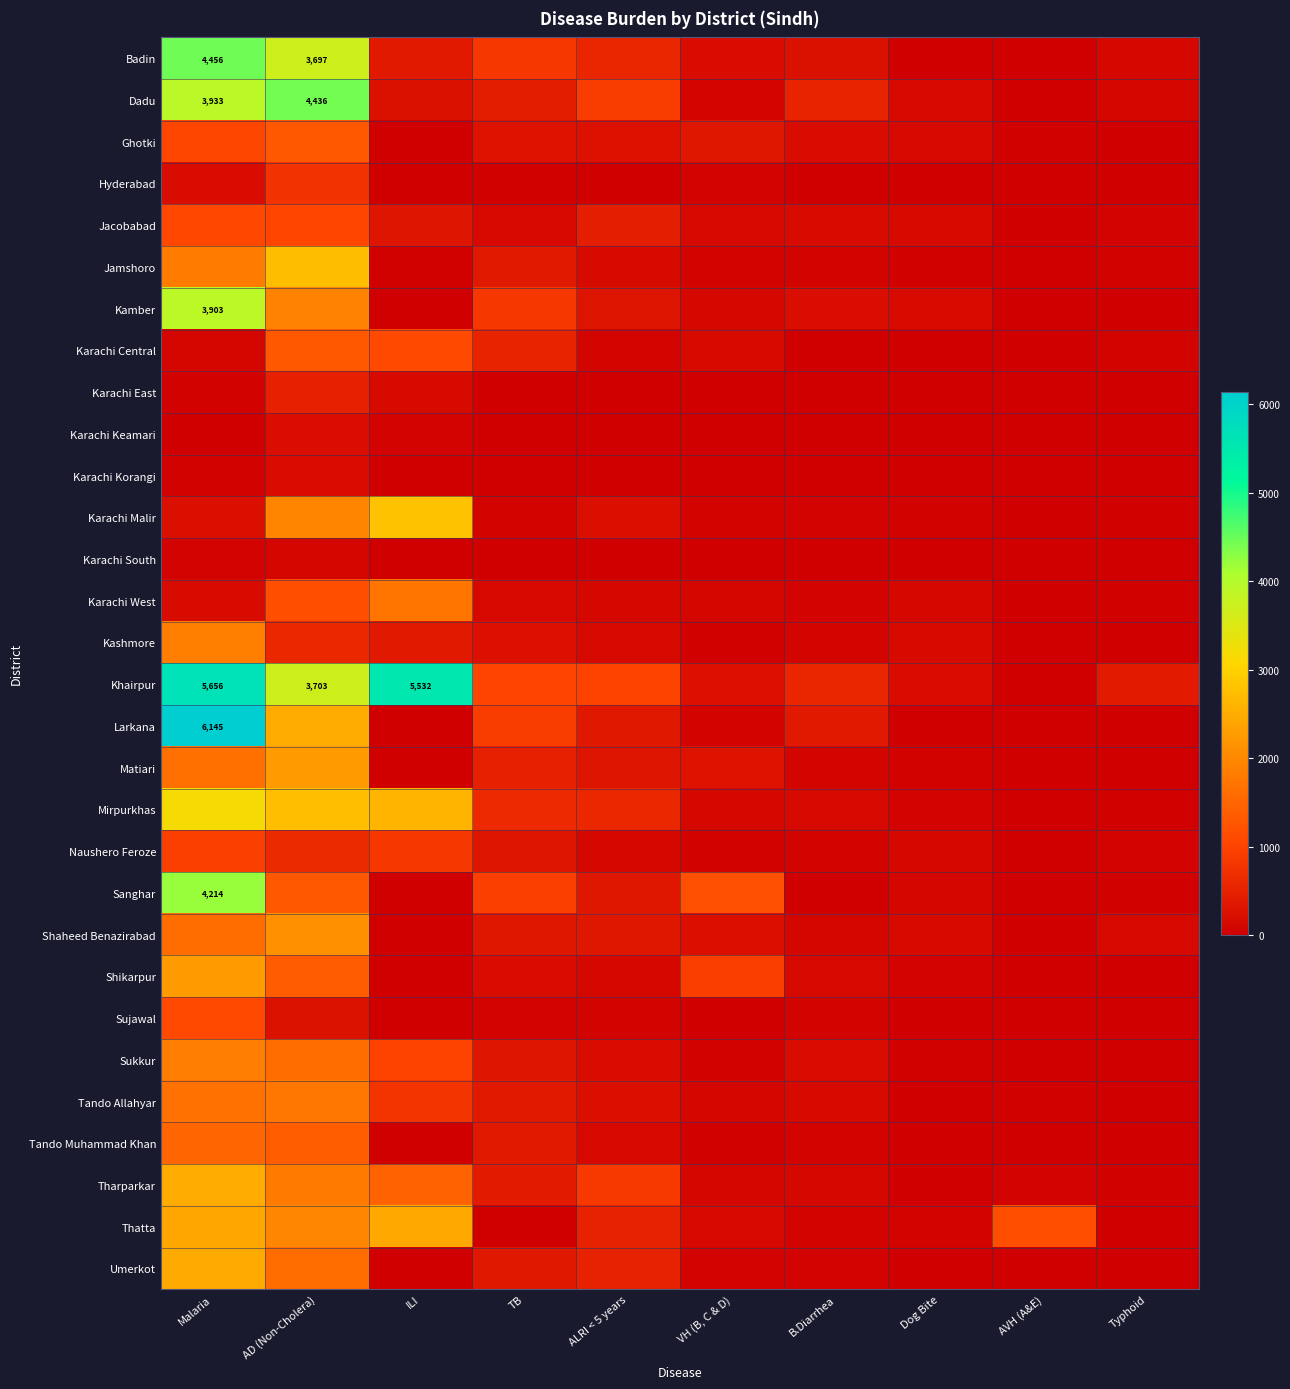

What is the sum of all Kashmore values?

3538